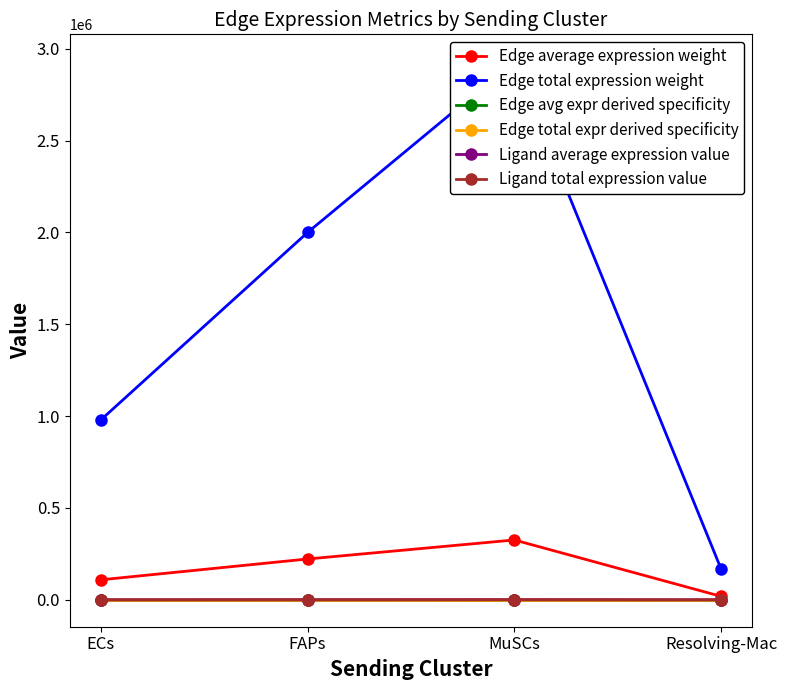

What is the label of the 3rd point from the left?

MuSCs